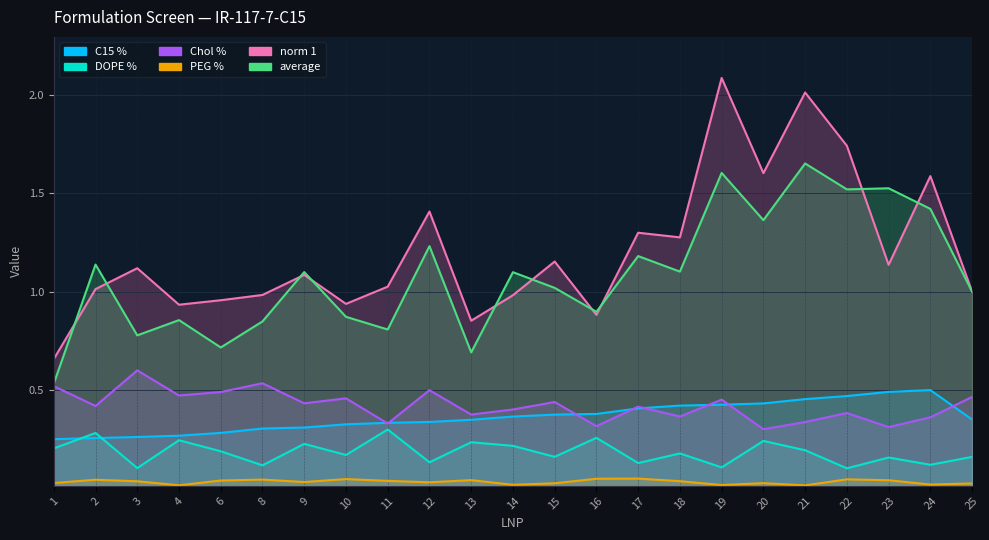

What is the sum of all C15 % values?

8.3